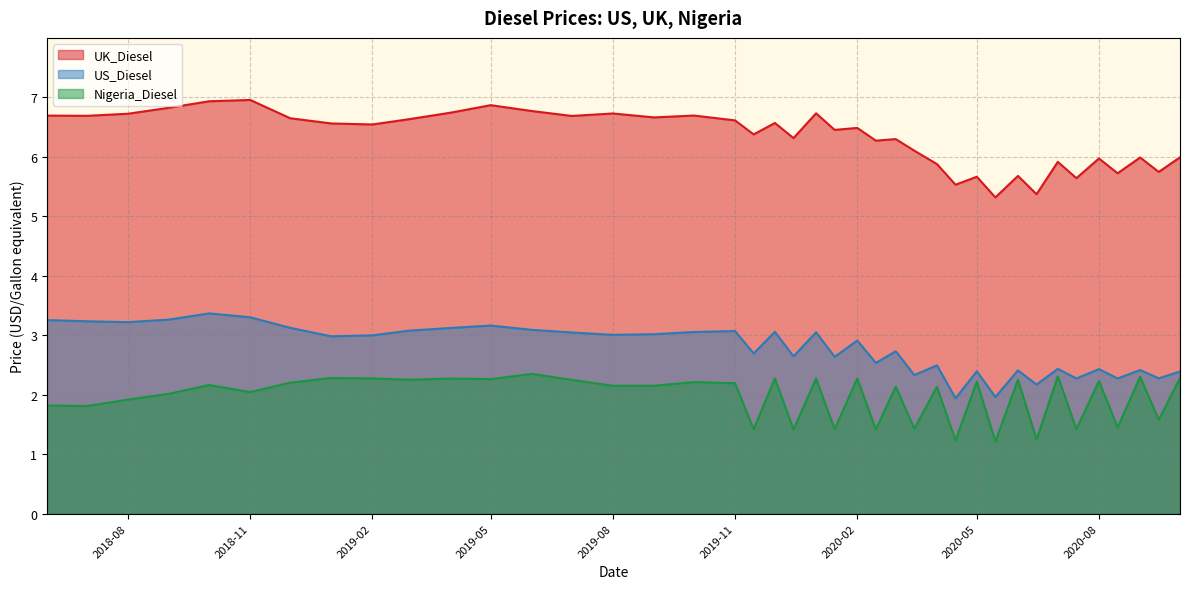

What is the difference between the US_Diesel values at 28 and 25?

0.2